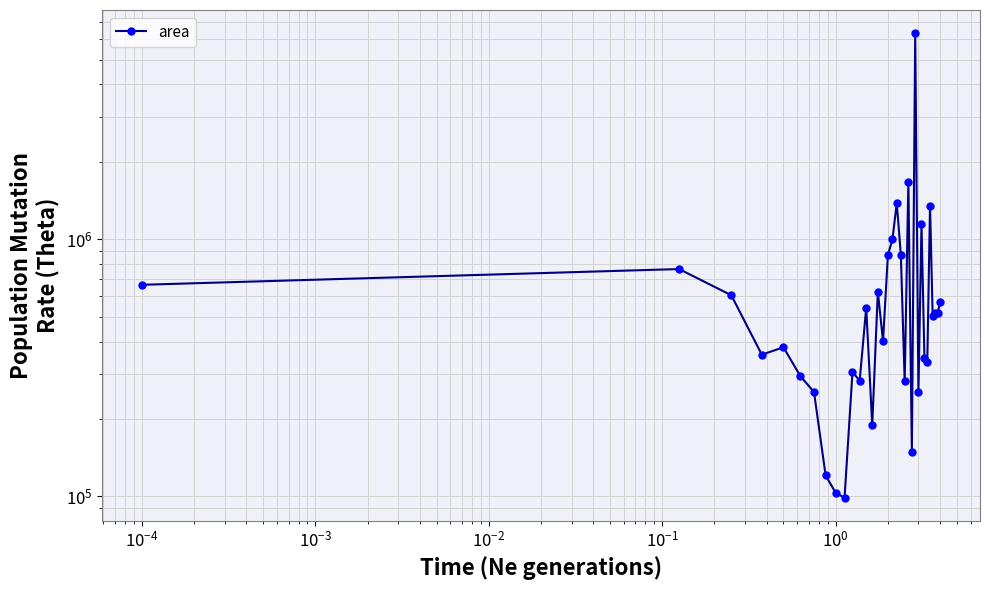

How many points are higher than both their immediate neighbors (excluding endpoints)?

11